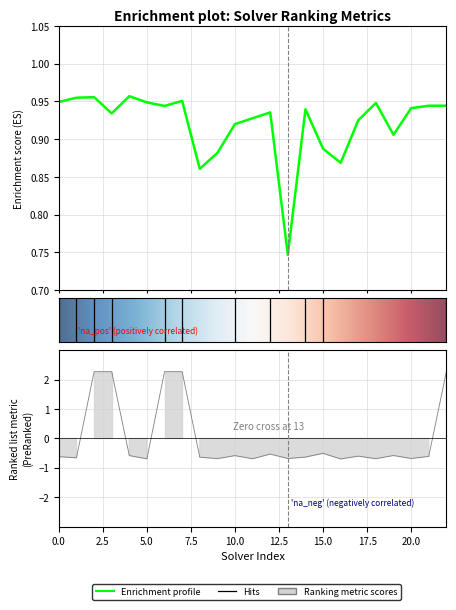

What is the total value across all series at 3?

3.2